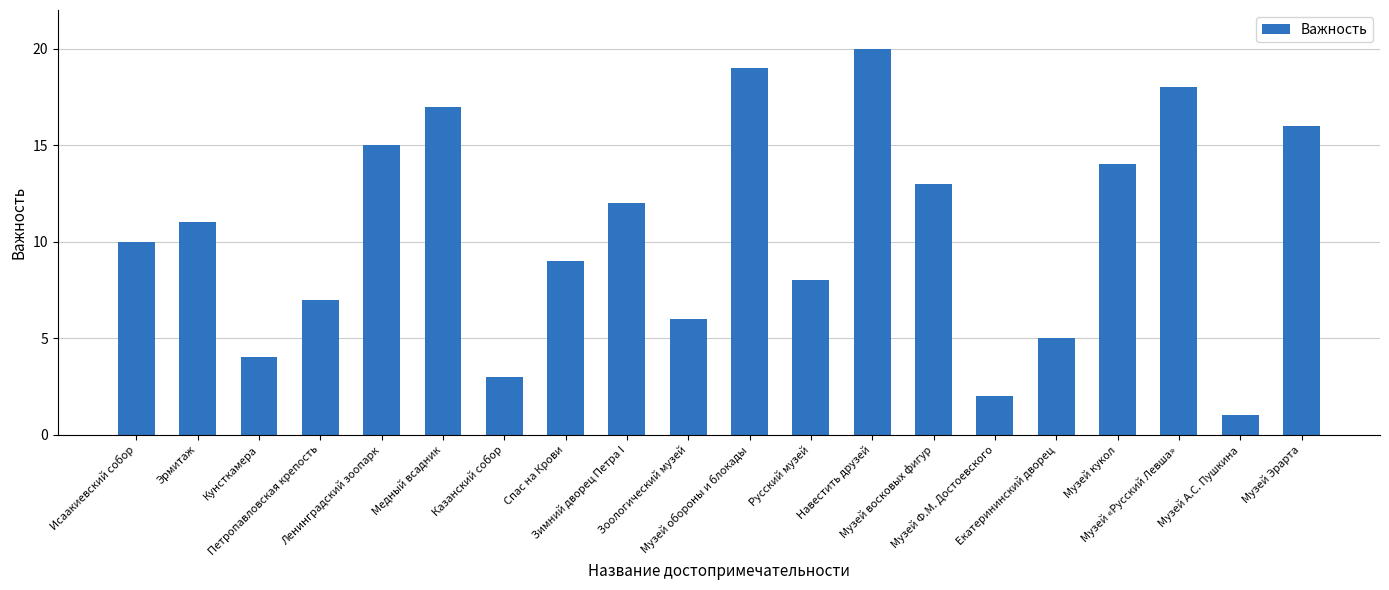

True or false: the data shows 19 at Зимний дворец Петра I.

False